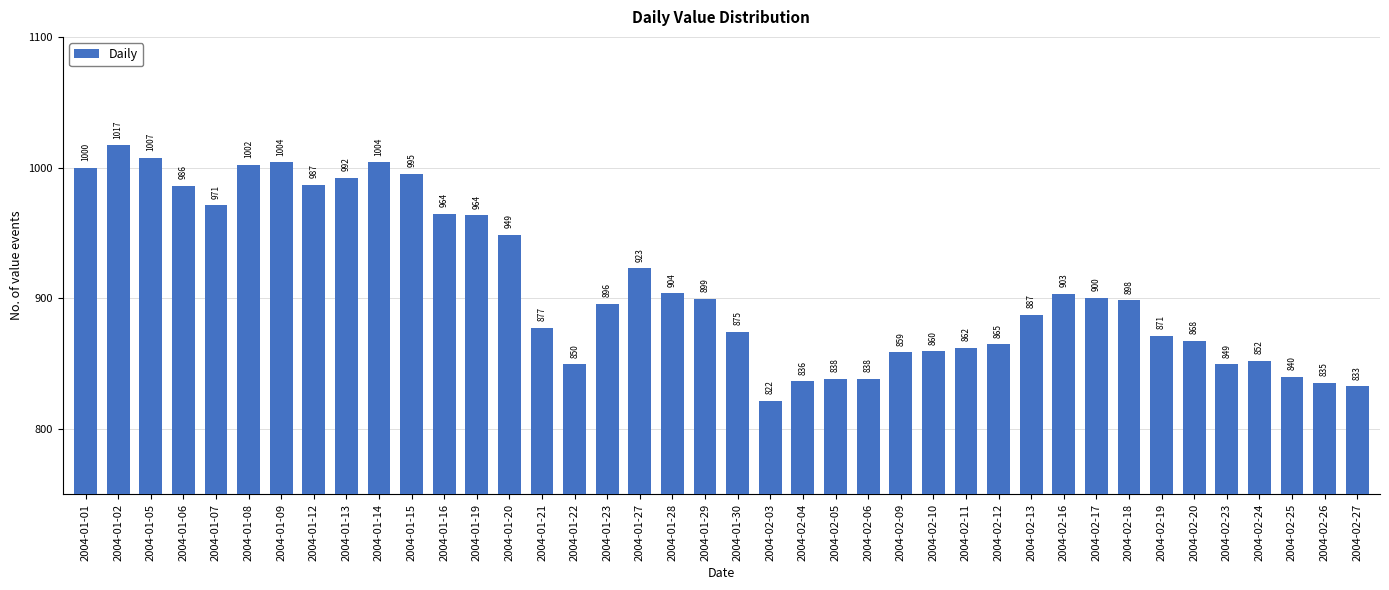

What value does the data have at 2004-01-08?

1002.3